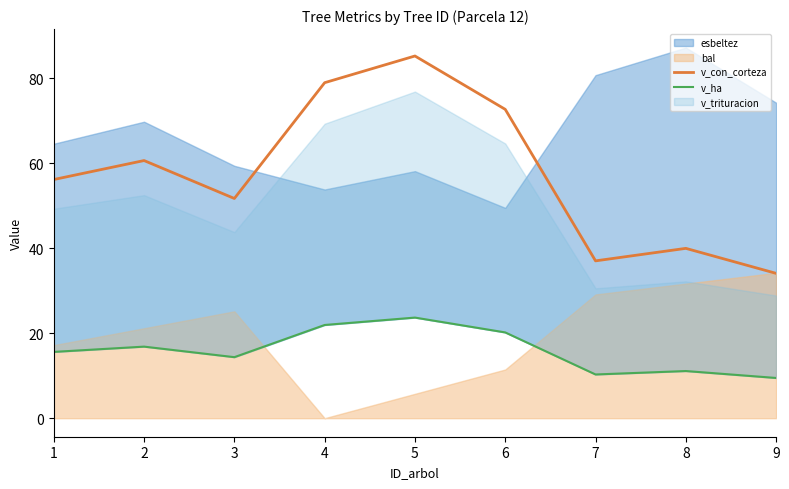

What is the sum of the v_con_corteza values at 1 and 8?

96.1